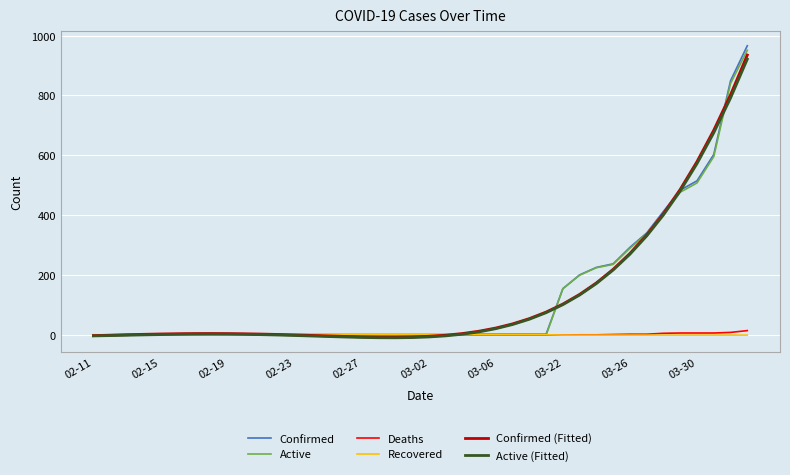

What is the average value of the Confirmed (Fitted) series?

133.6